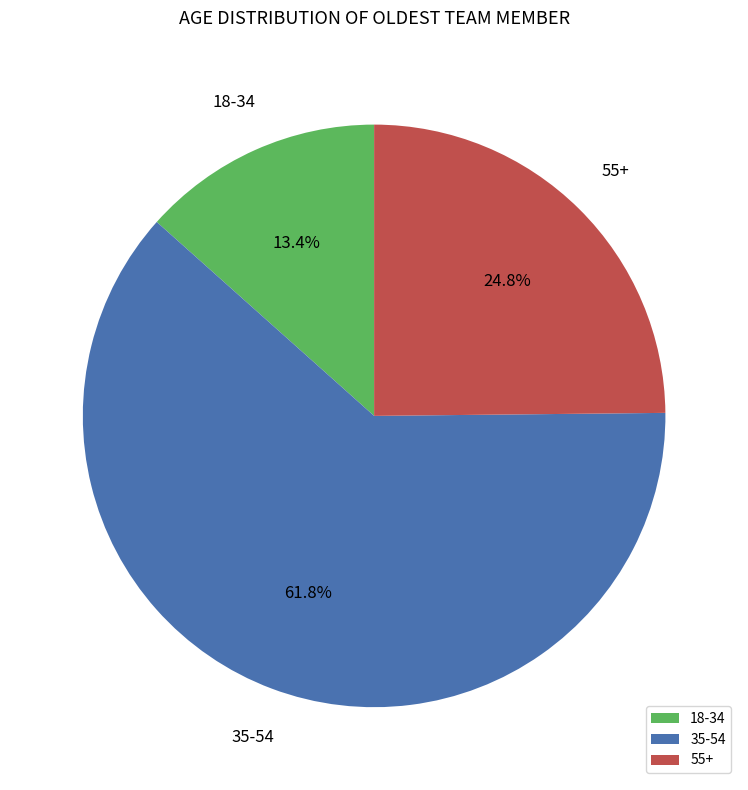

Which has a higher value, 35-54 or 55+?

35-54